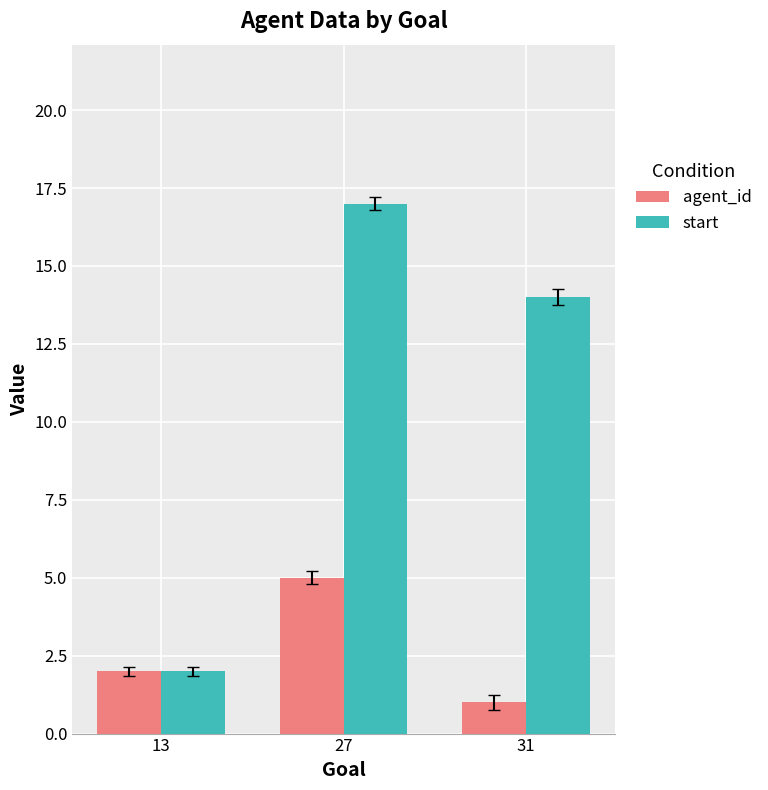

What is the value of the start bar at the 1st from the left?

2